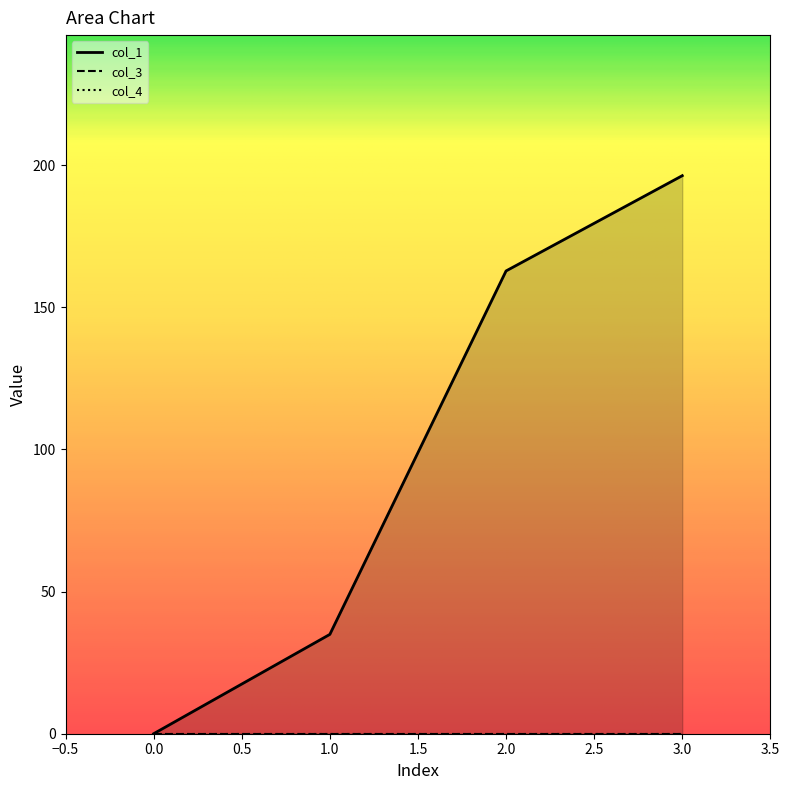

True or false: col_1 has more than 2 interior local peaks.

False